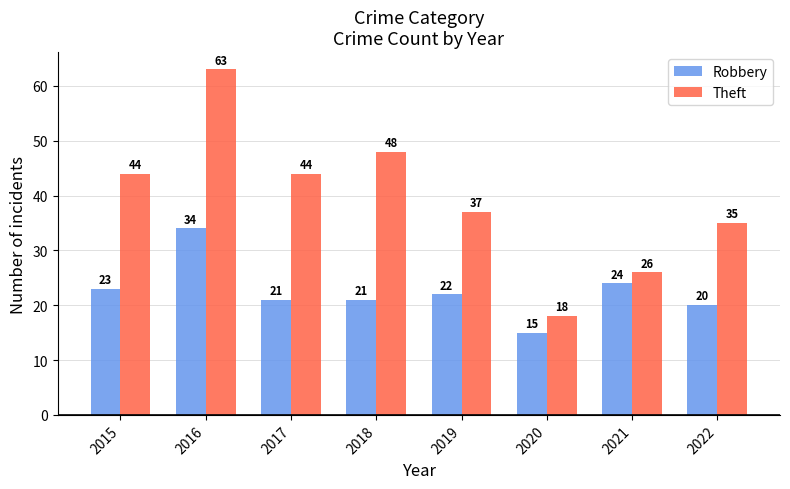

Is the value of Theft at 2019 greater than the value of Robbery at 2016?

Yes